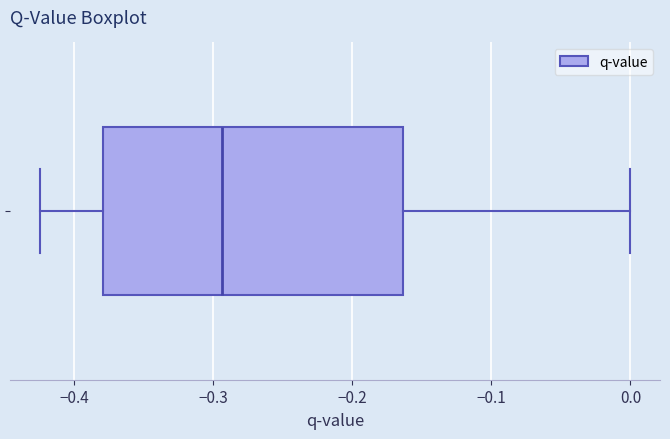

Read this box plot against the x-axis: the position of the median line, the range covered by the box, and the ends of both whiskers. The values are not printed on the chart, so give them approximately, as read against the axis.

median -0.29, box -0.38 to -0.16, whiskers -0.42 to 0.00